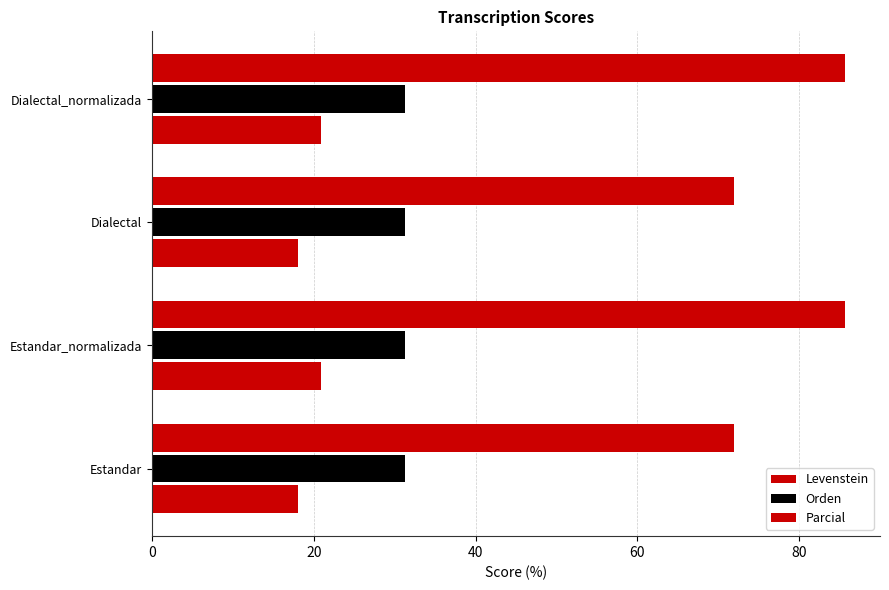

How many data points in Levenstein are above 20?

2